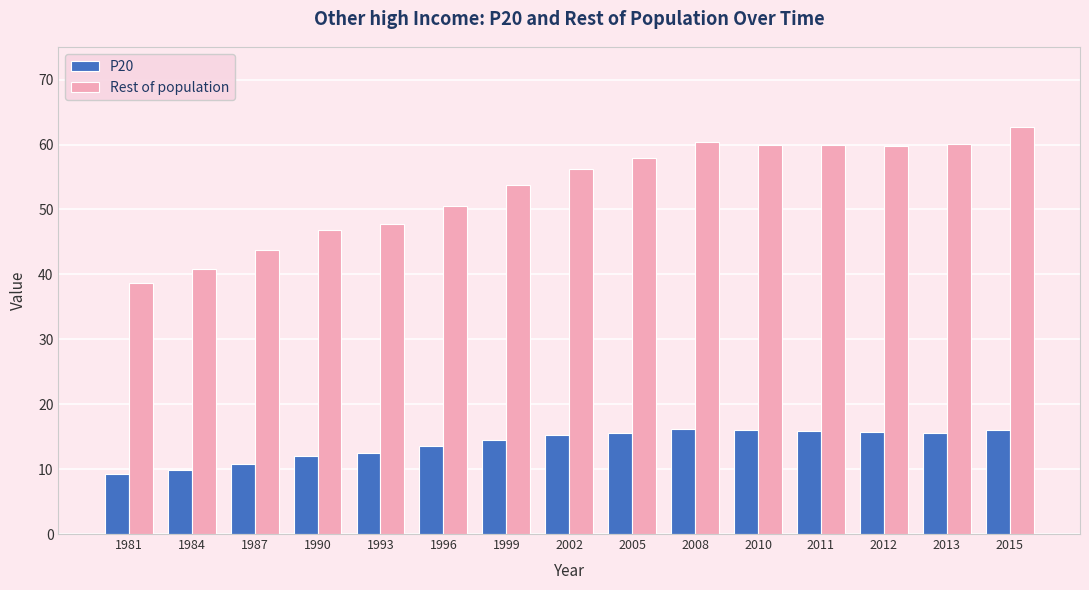

What is the smallest value displayed?

9.2